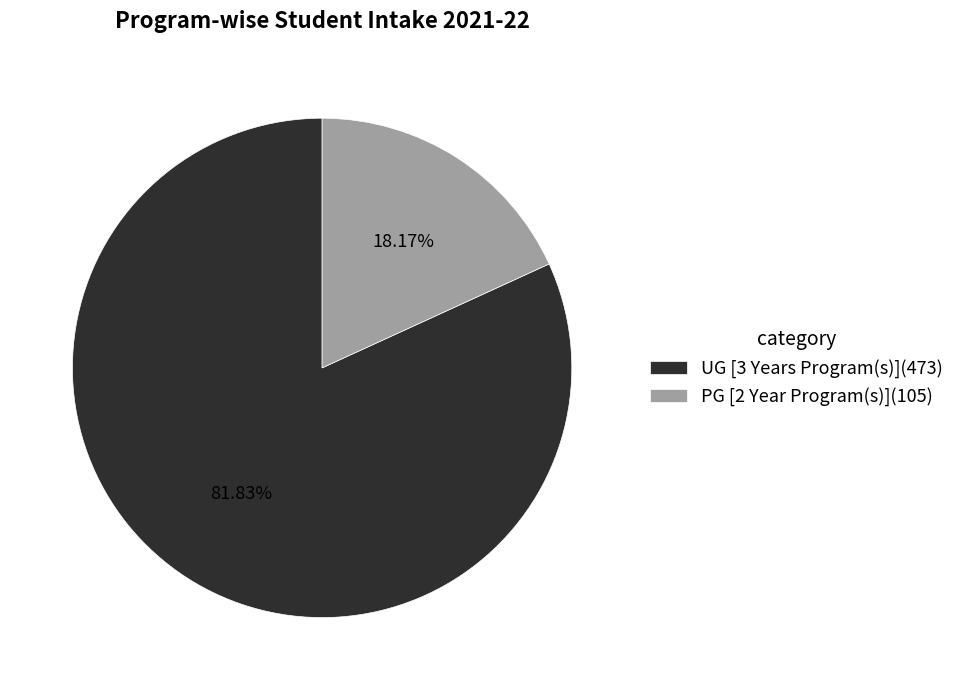

The PG [2 Year Program(s)] slice represents 24% of the pie. True or false?

False